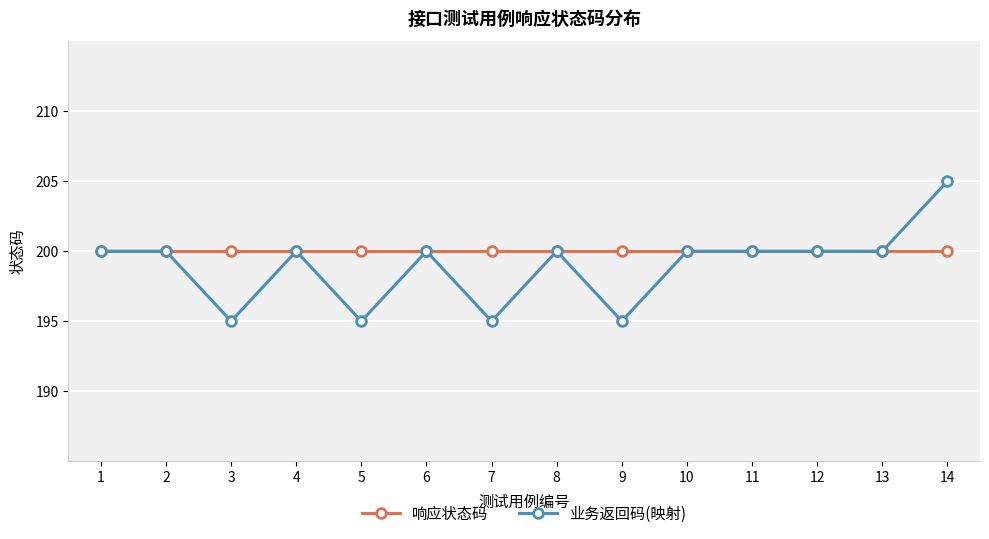

What is the value of the 响应状态码 point at the 6th from the left?

200